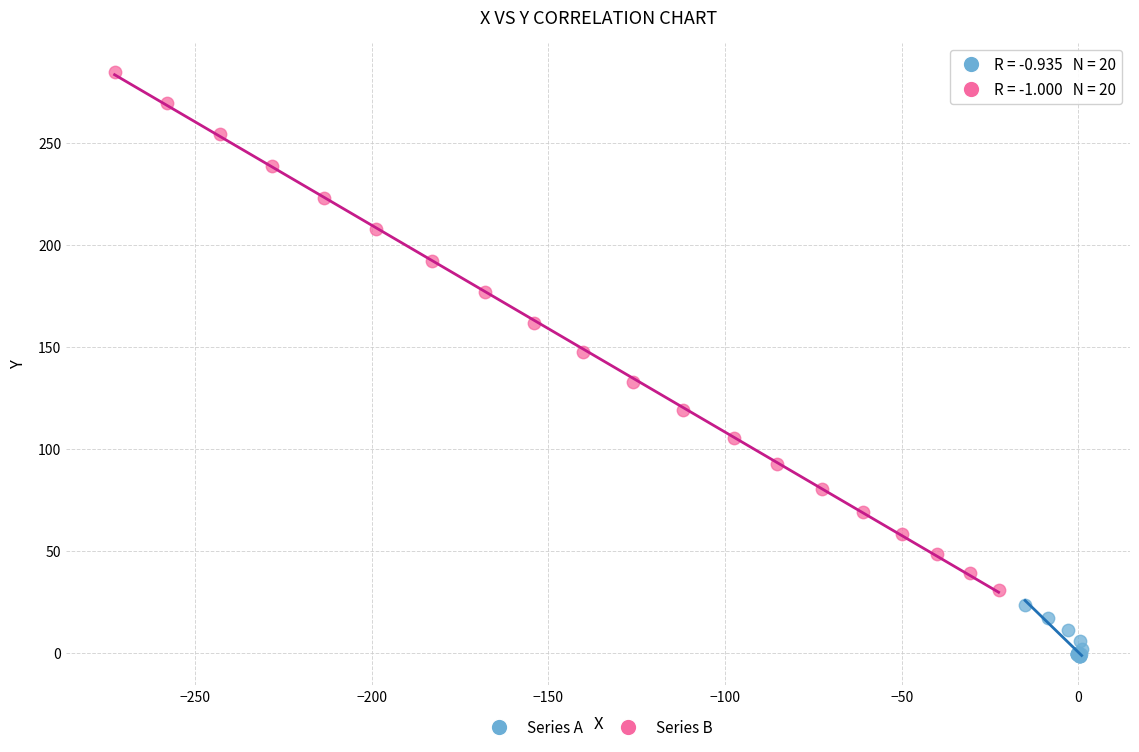

What are all the series names shown in the legend?

Series A, Series B